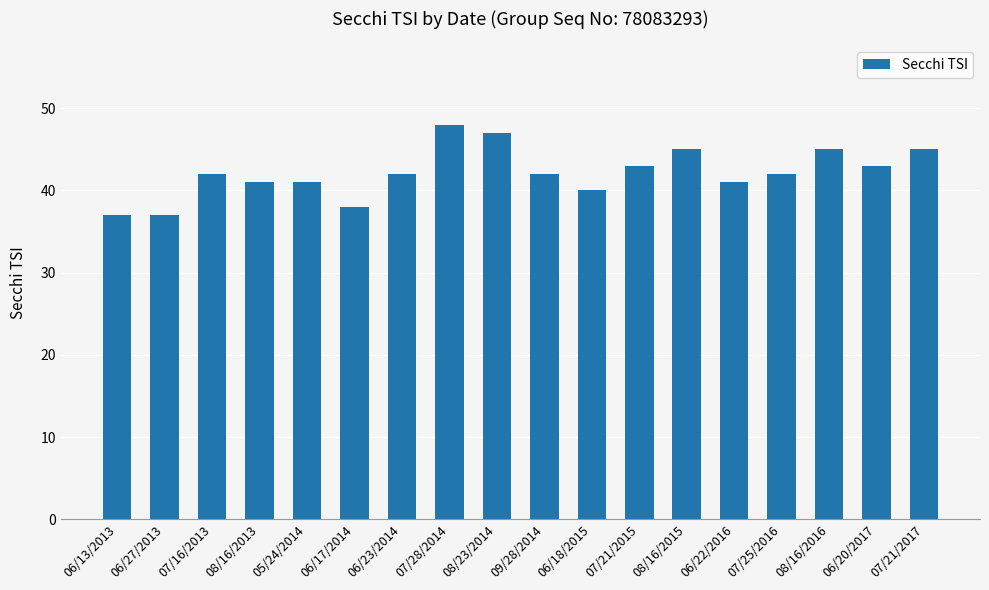

Which category has the highest value across all series?

07/28/2014